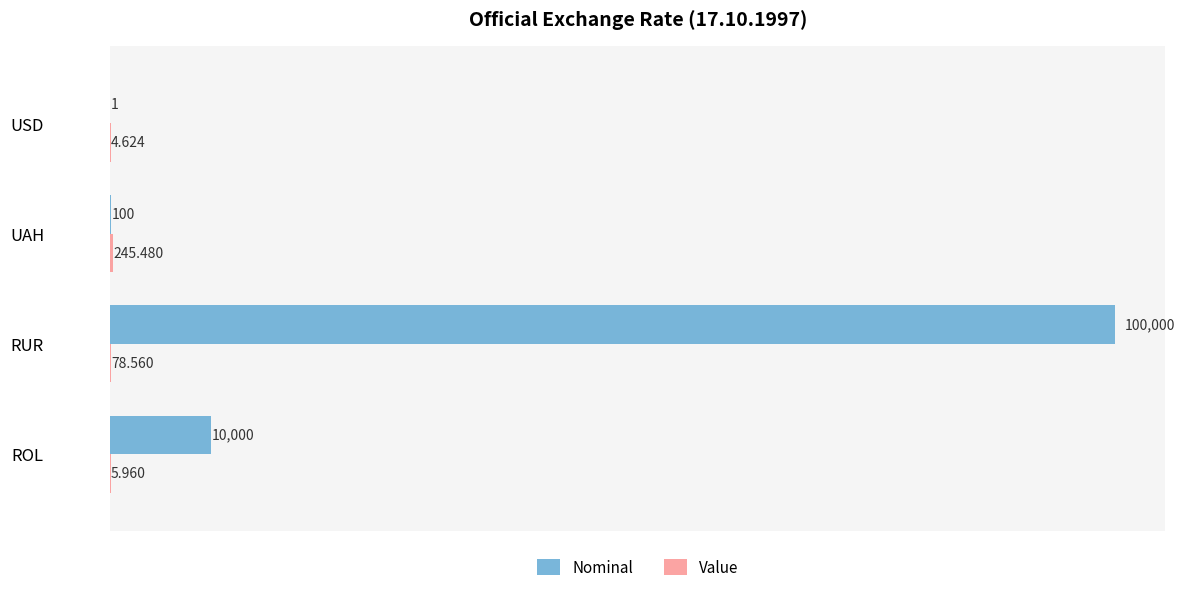

How many data points does each series have?

4